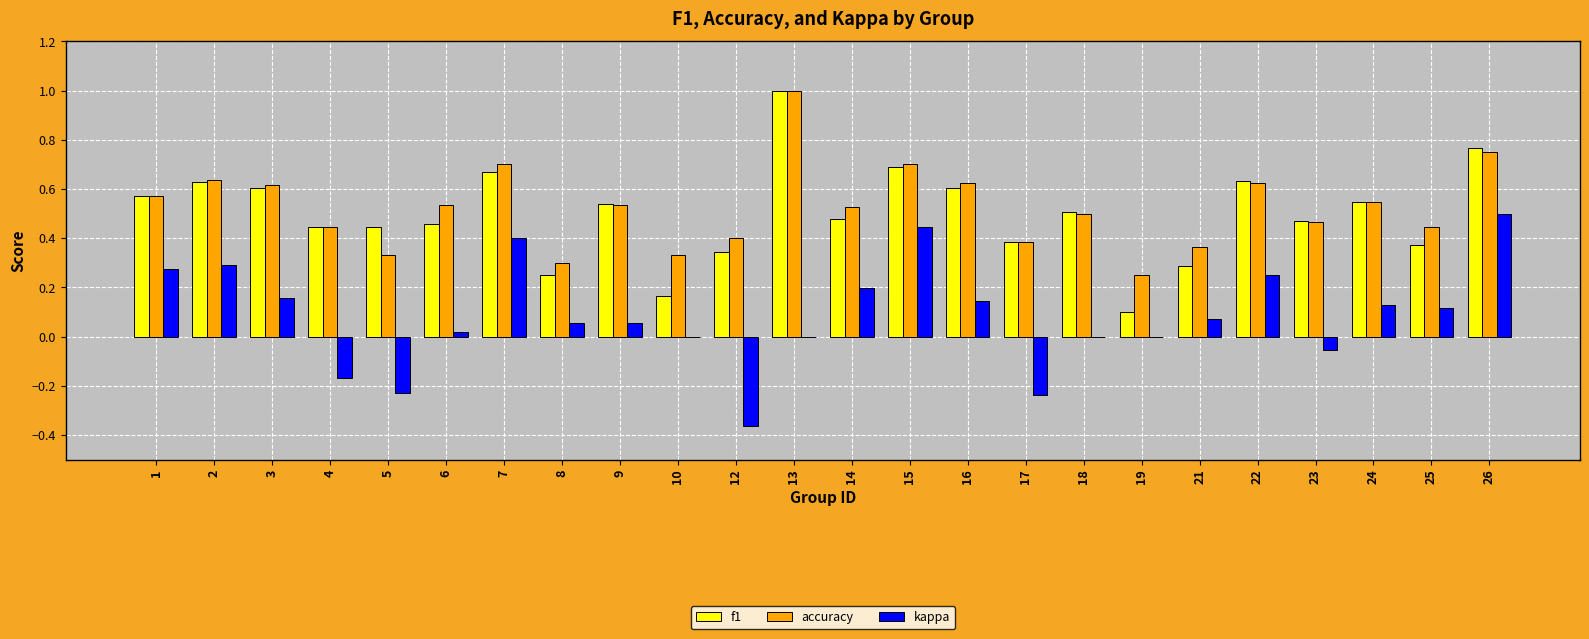

Which series has the largest range (max minus min)?

f1